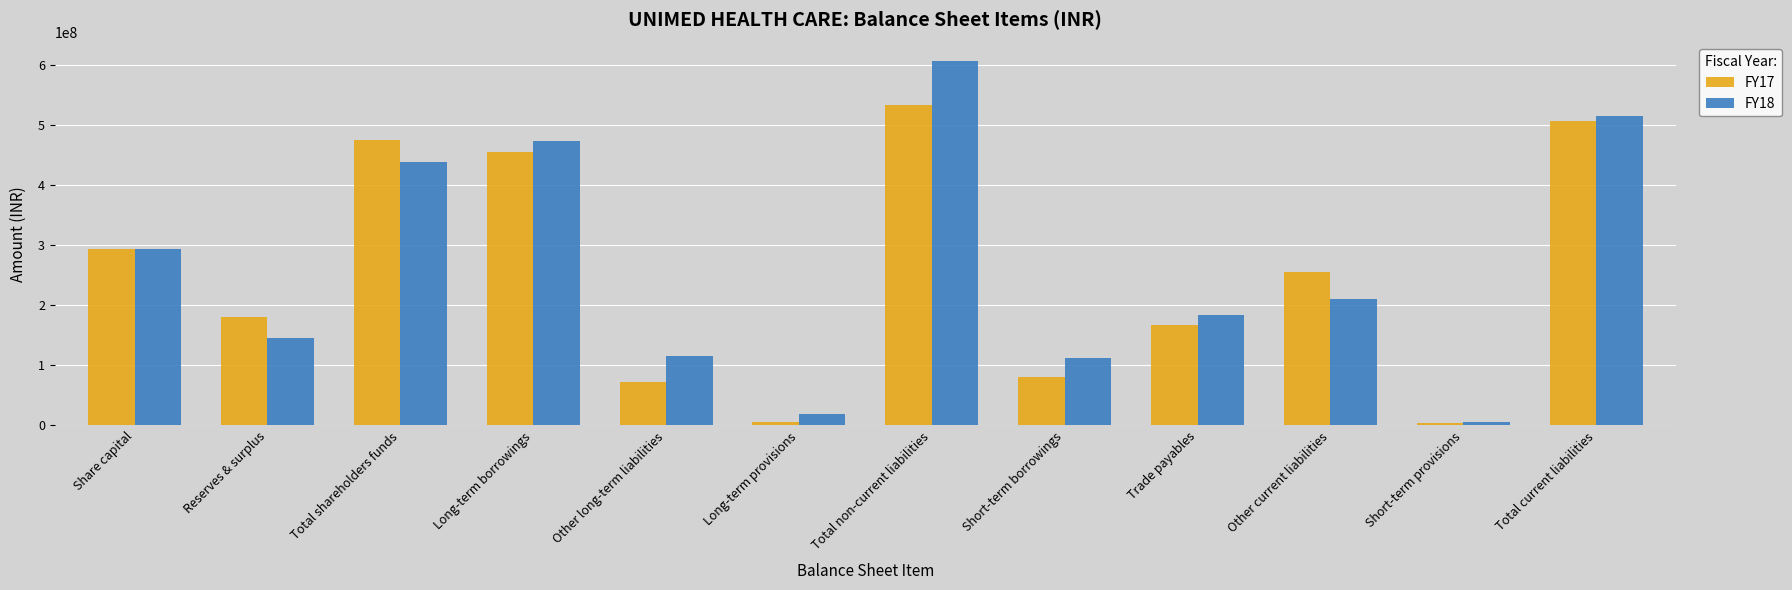

Is the value of FY17 at Total non-current liabilities greater than the value of FY18 at Total shareholders funds?

Yes